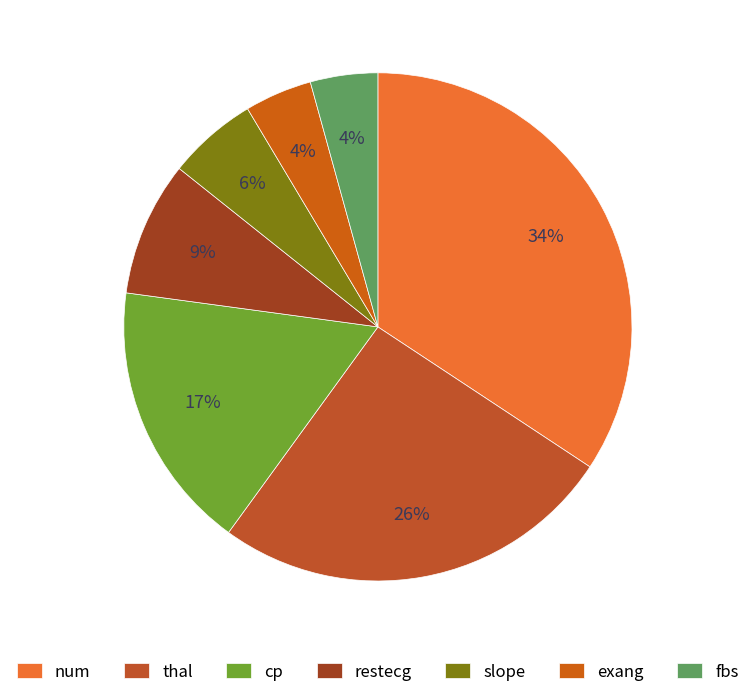

How many slices are in this pie chart?

7